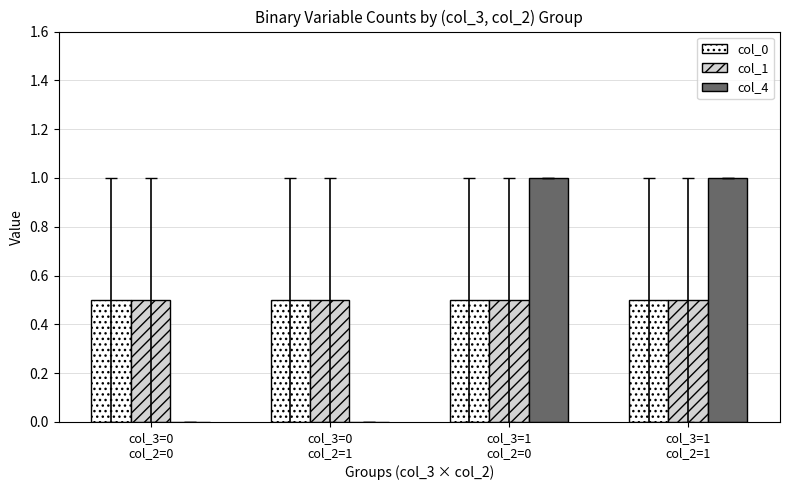

What is the sum of all col_4 values?

2.0